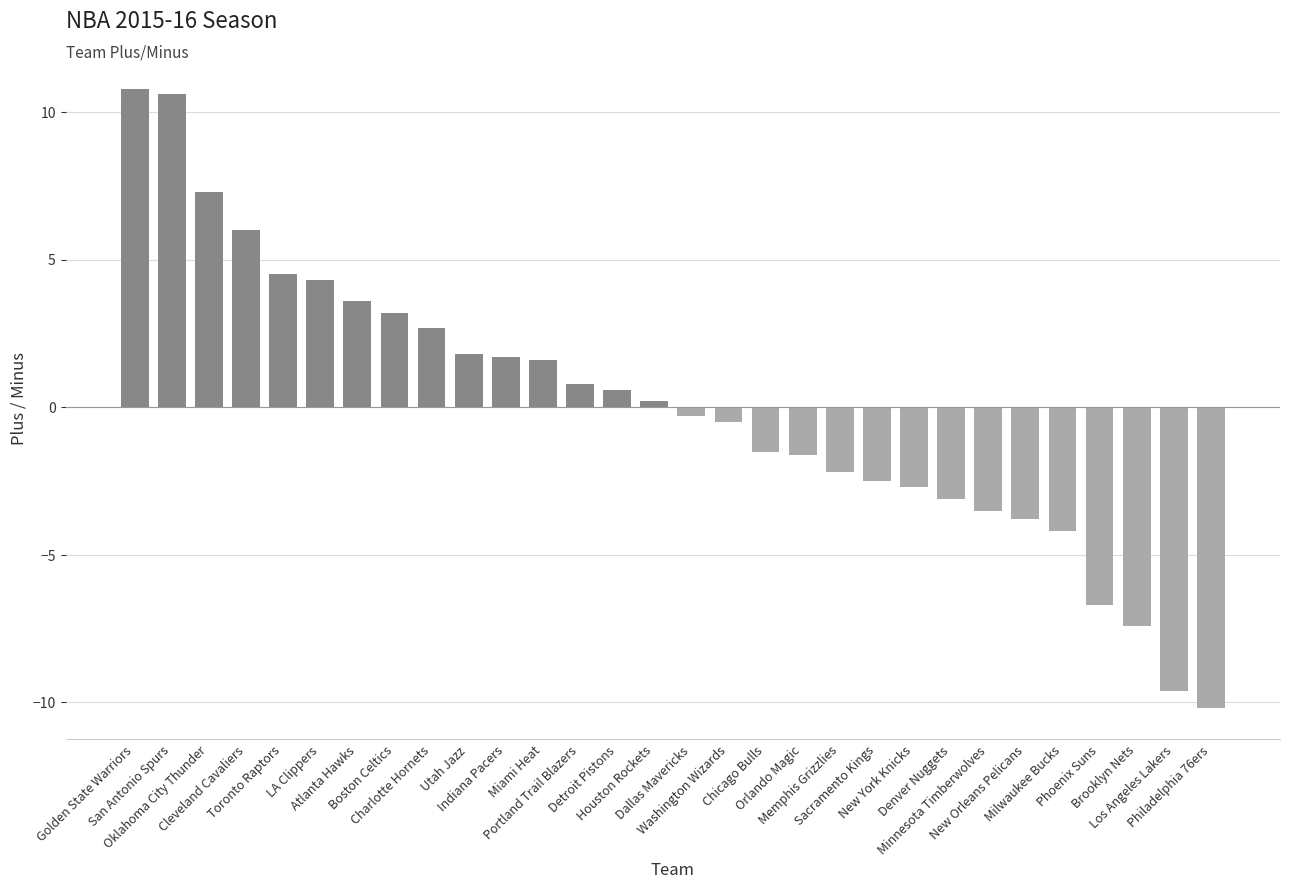

What is the smallest value displayed?

-10.2